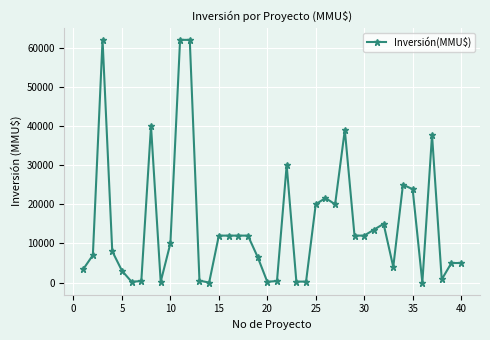

True or false: the data has more than 0 interior local peaks.

True